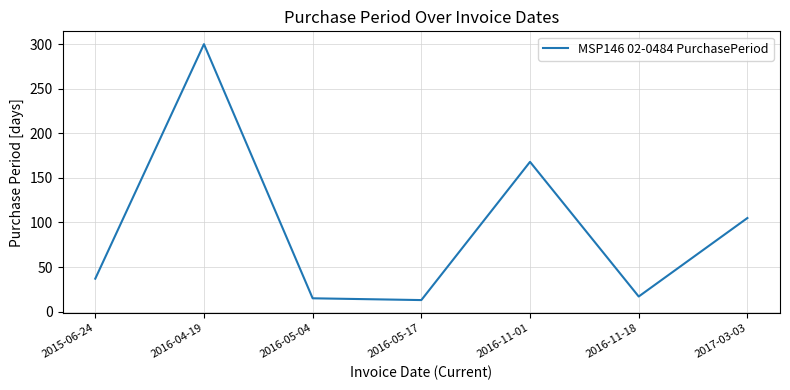

The value at 2016-05-17 is 13. True or false?

True